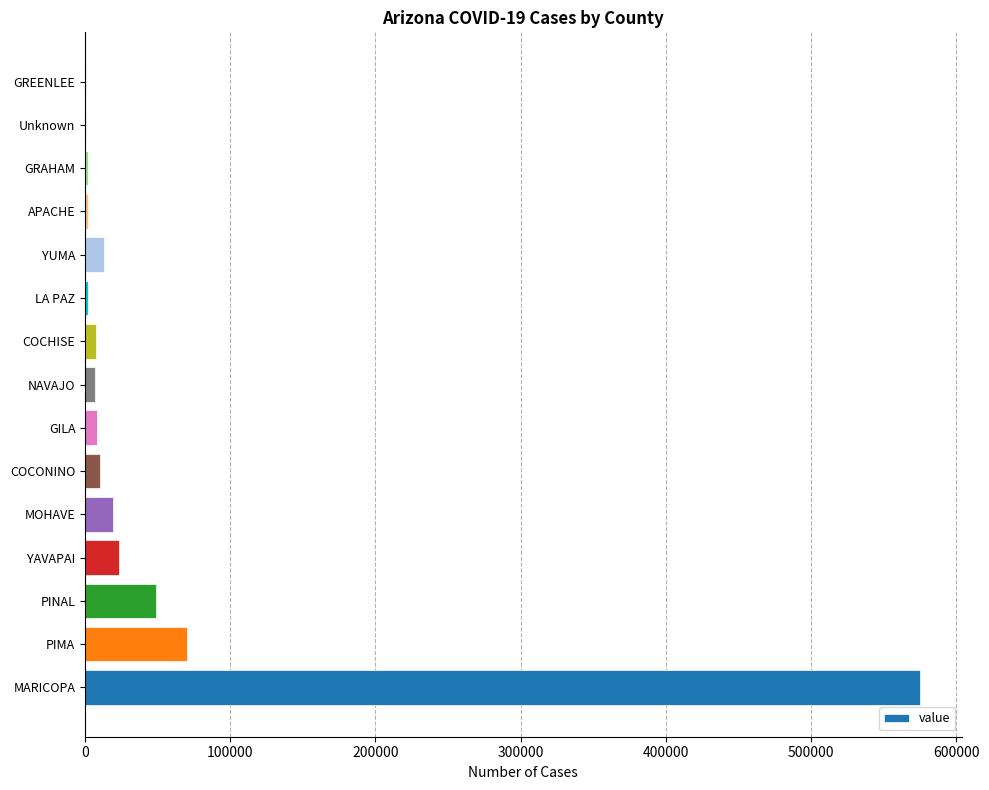

What is the maximum value shown in the chart?

575048